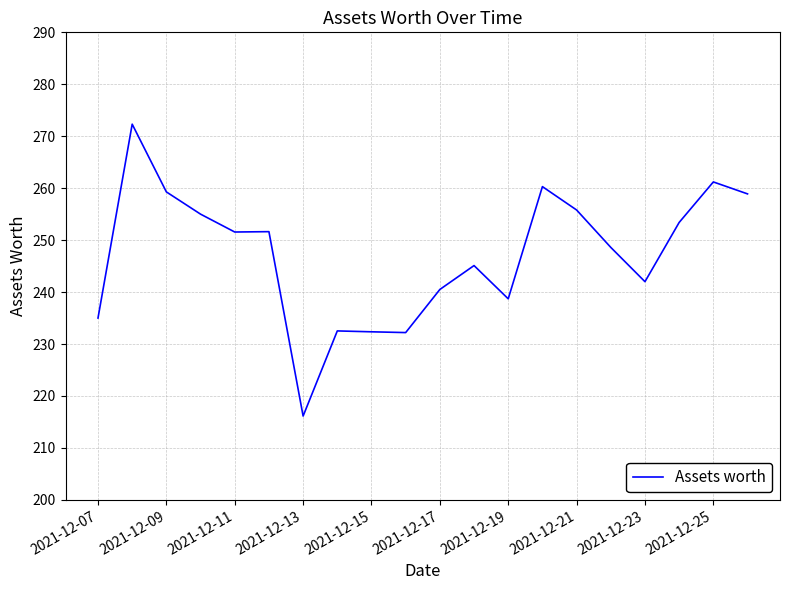

What is the difference between the maximum and minimum values?

56.2